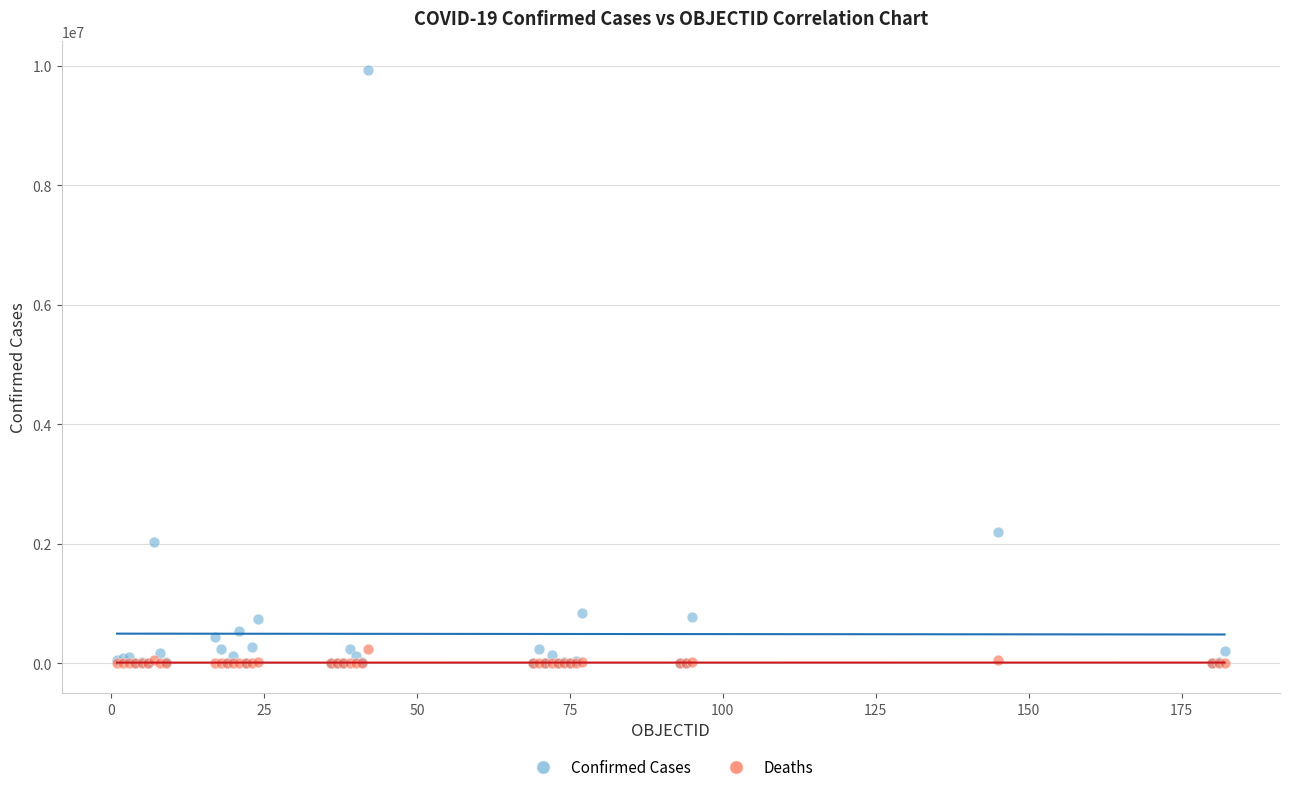

In the Confirmed Cases series, what Y value is closest to 4961083?

2202598